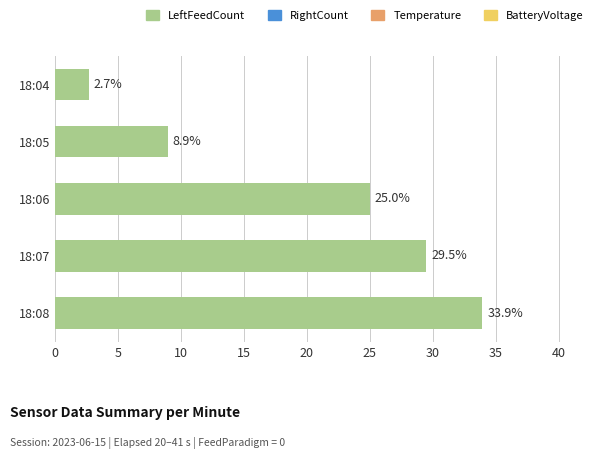

What is the difference between the second highest and minimum values?

26.8